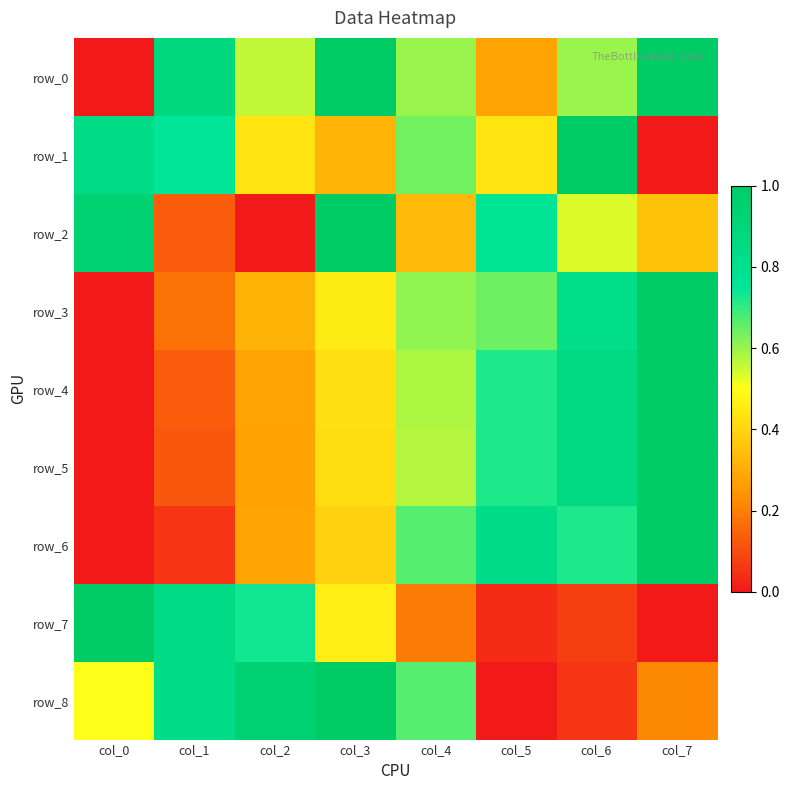

At which label does row_0 reach its peak?

col_3